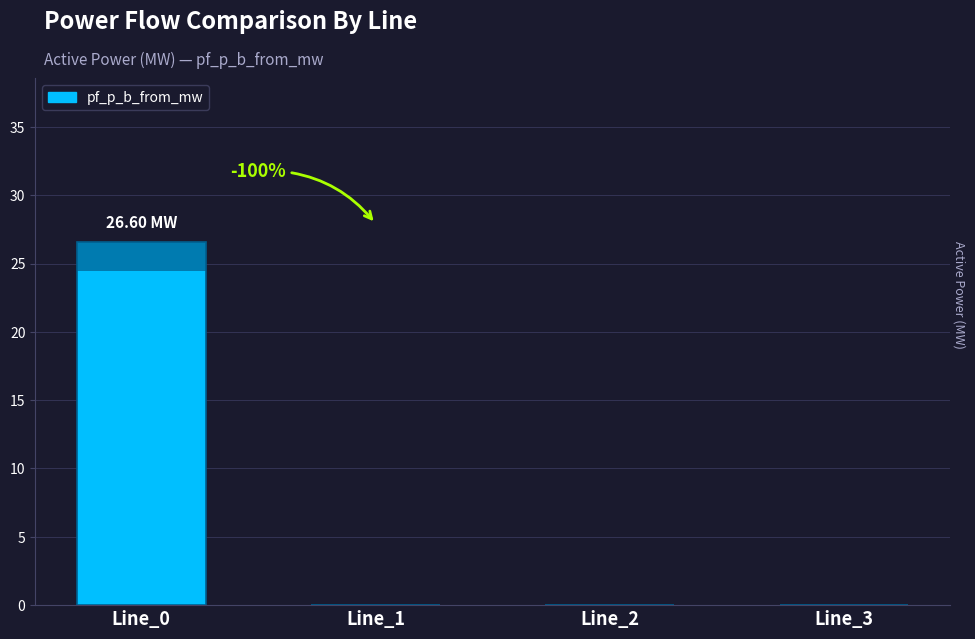

Rank the categories by value from lowest to highest.

Line_1, Line_2, Line_3, Line_0